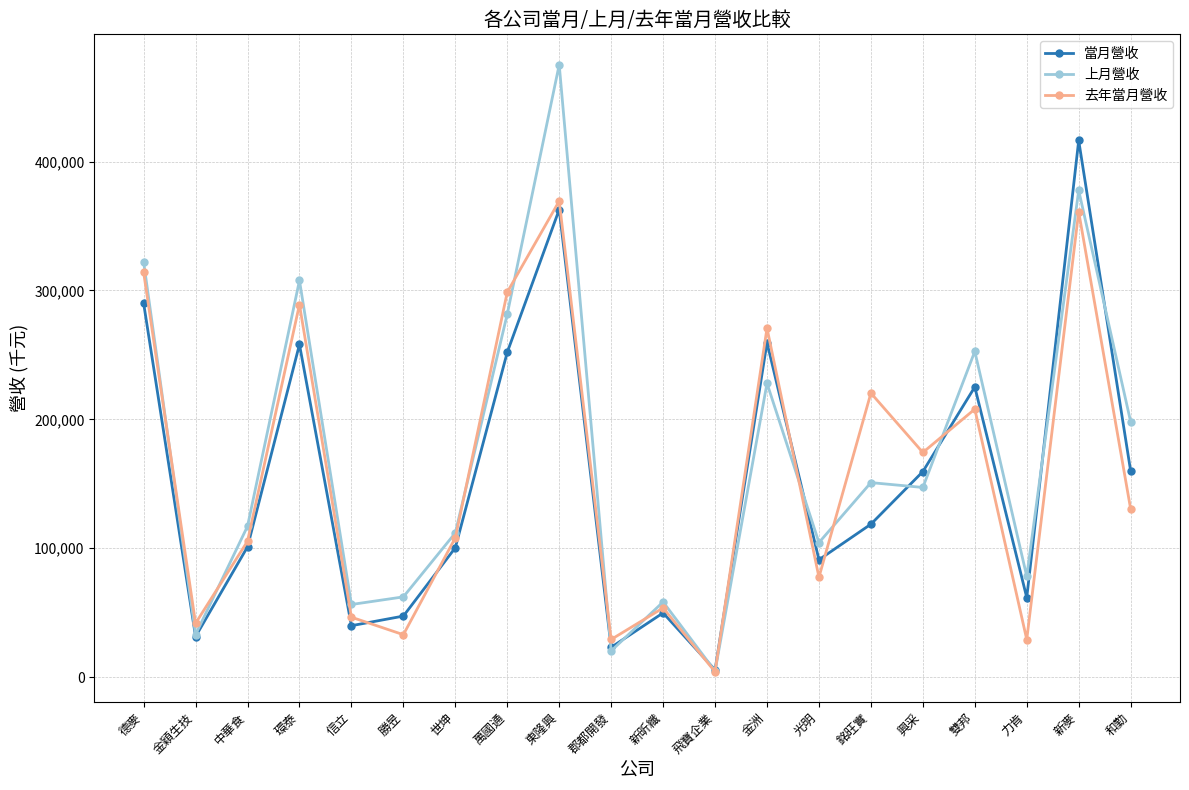

At which category is the sum across all series the highest?

東隆興